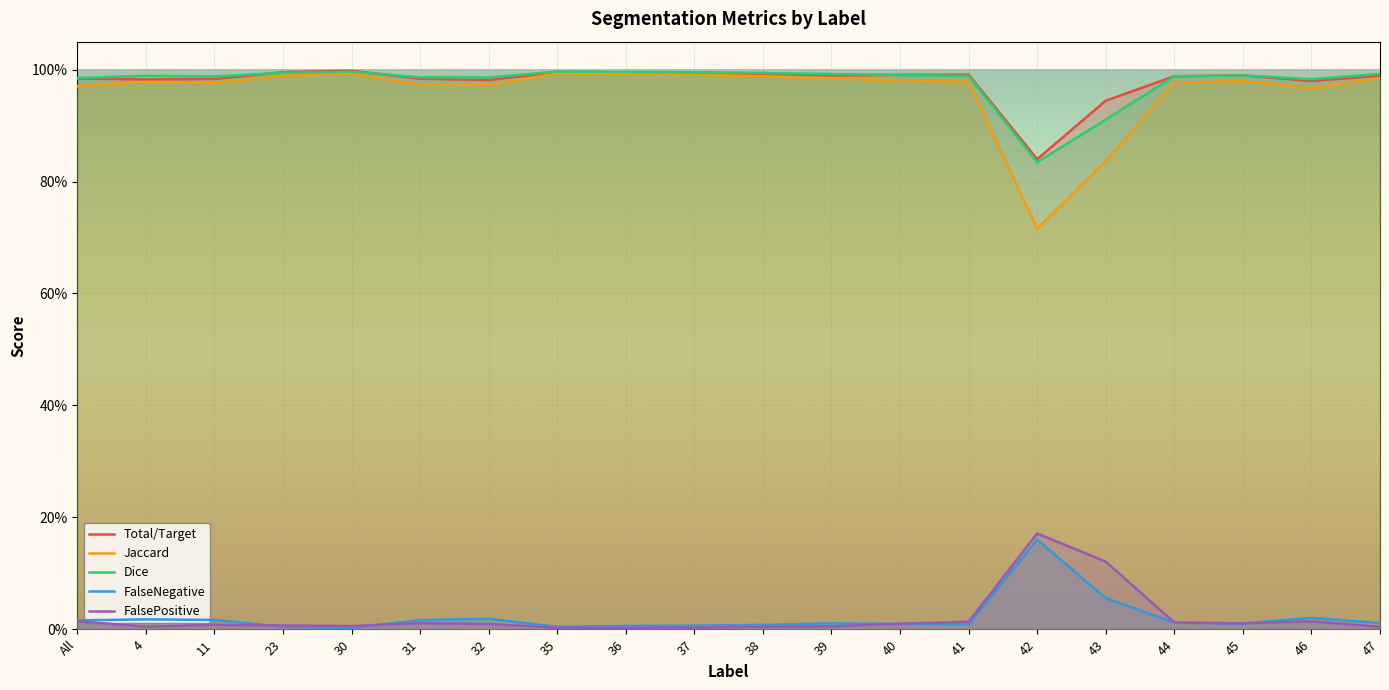

Reading left to right, transcribe all the data shown in this chart.

Total/Target: 1.0	1.0	1.0	1.0	1.0	1.0	1.0	1.0	1.0	1.0	1.0	1.0	1.0	1.0	0.8	0.9	1.0	1.0	1.0	1.0
Jaccard: 1.0	1.0	1.0	1.0	1.0	1.0	1.0	1.0	1.0	1.0	1.0	1.0	1.0	1.0	0.7	0.8	1.0	1.0	1.0	1.0
Dice: 1.0	1.0	1.0	1.0	1.0	1.0	1.0	1.0	1.0	1.0	1.0	1.0	1.0	1.0	0.8	0.9	1.0	1.0	1.0	1.0
FalseNegative: 0.0	0.0	0.0	0.0	0.0	0.0	0.0	0.0	0.0	0.0	0.0	0.0	0.0	0.0	0.2	0.1	0.0	0.0	0.0	0.0
FalsePositive: 0.0	0.0	0.0	0.0	0.0	0.0	0.0	0.0	0.0	0.0	0.0	0.0	0.0	0.0	0.2	0.1	0.0	0.0	0.0	0.0